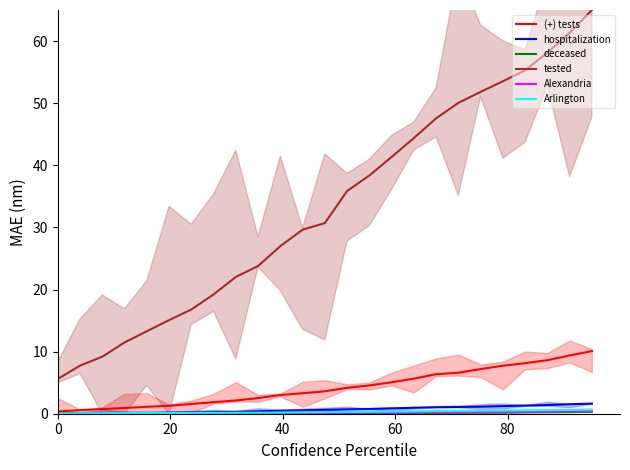

What is the difference between the second highest and minimum values in the Alexandria series?

0.4